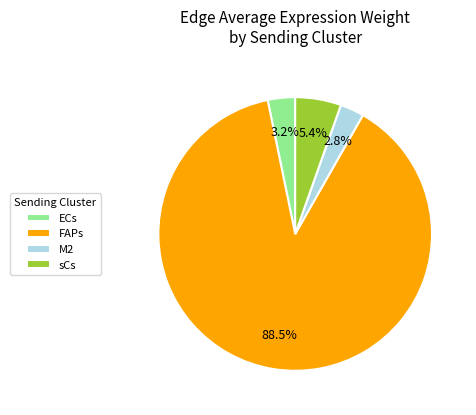

Is it true that FAPs is 98% of the pie?

False